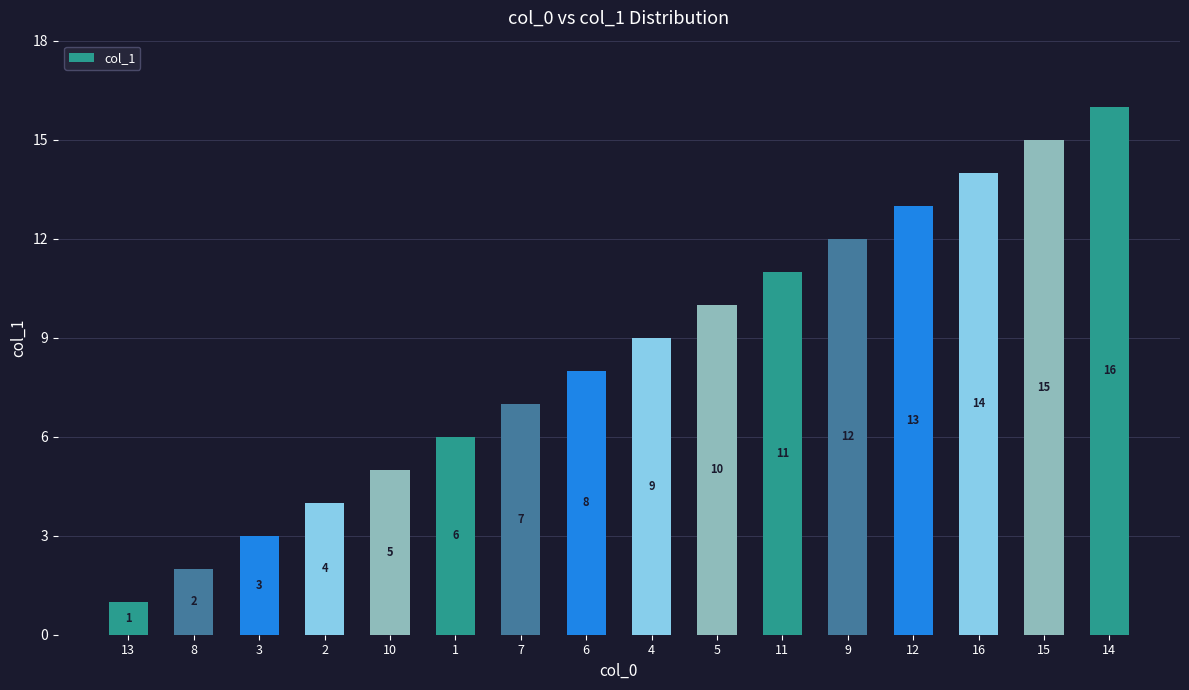

What is the label of the 10th bar from the right?

7